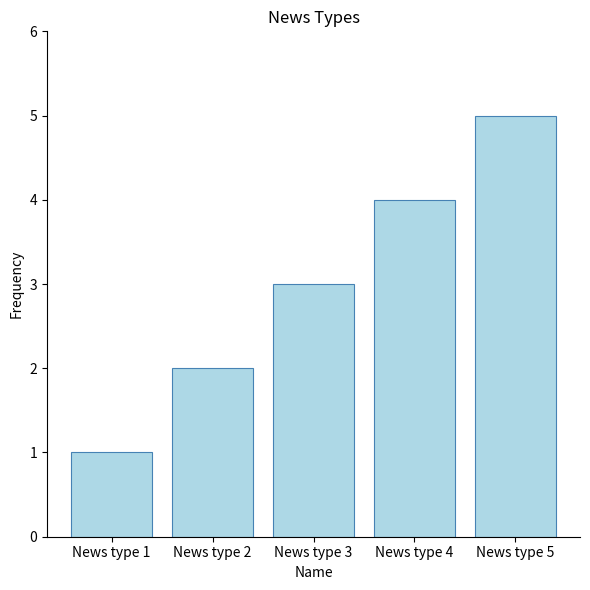

Reading right to left, extract all data points from this chart.

News type 5=5	News type 4=4	News type 3=3	News type 2=2	News type 1=1